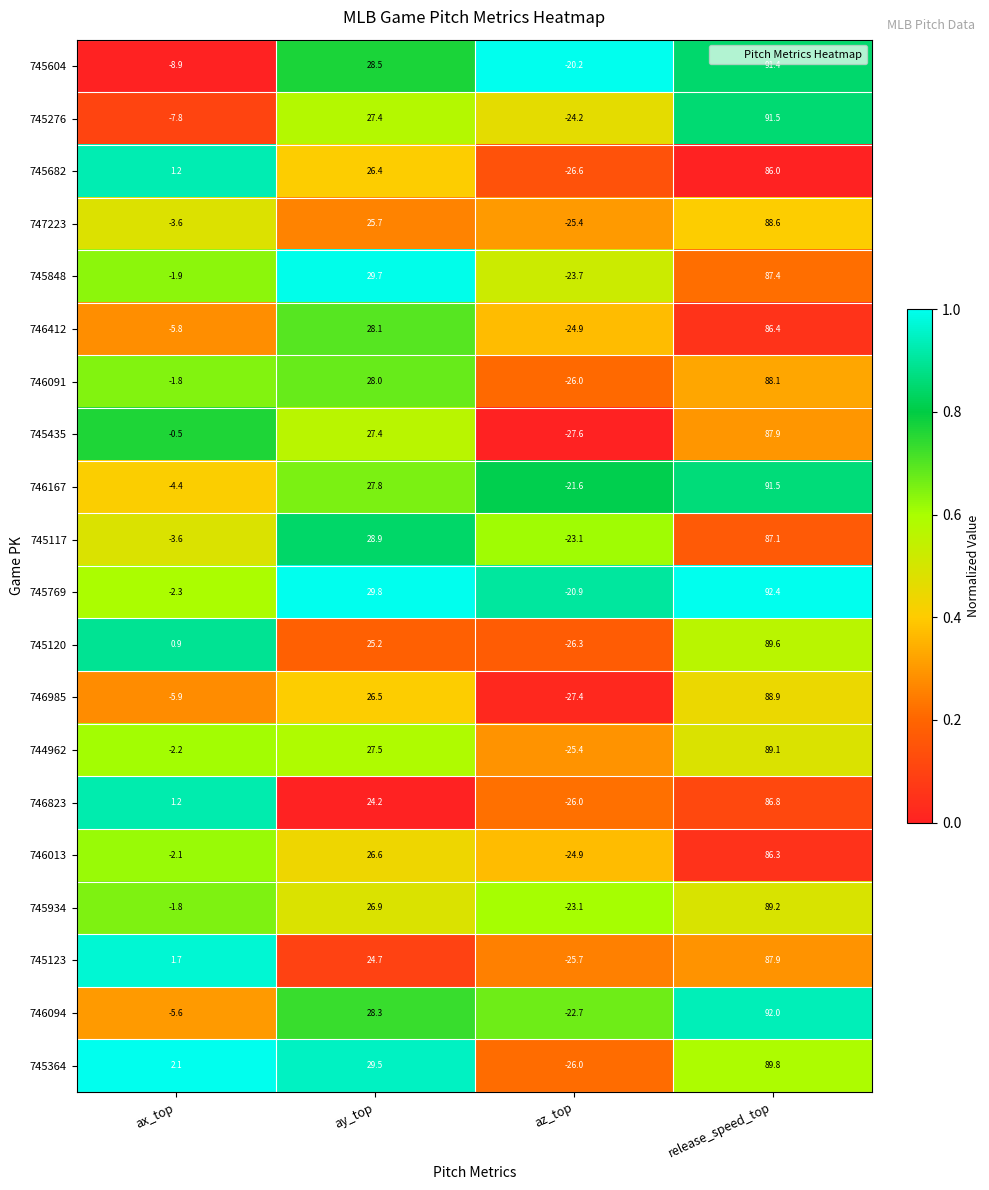

Which category has the highest value across all series?

release_speed_top